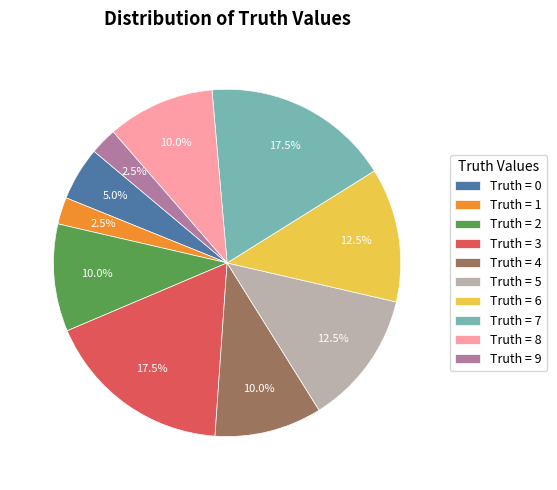

Which has a higher value, Truth = 5 or Truth = 0?

Truth = 5